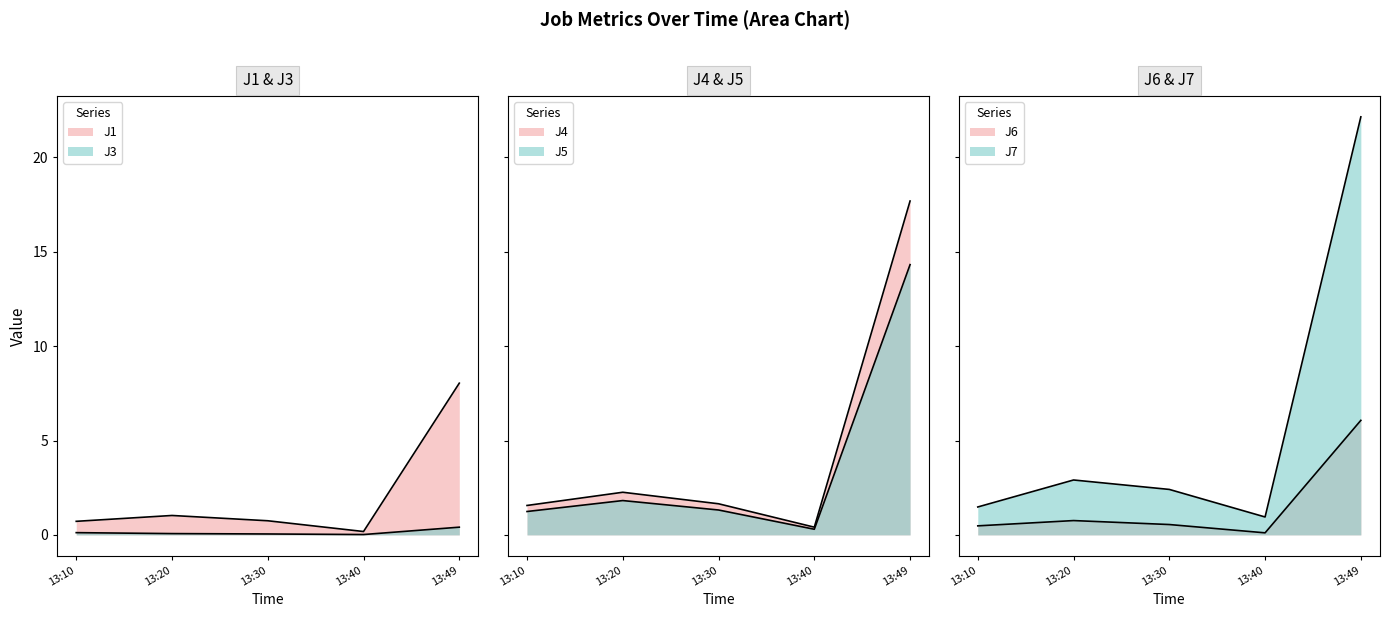

Is the value of J1 at 13:30 greater than the value of J7 at 13:30?

No